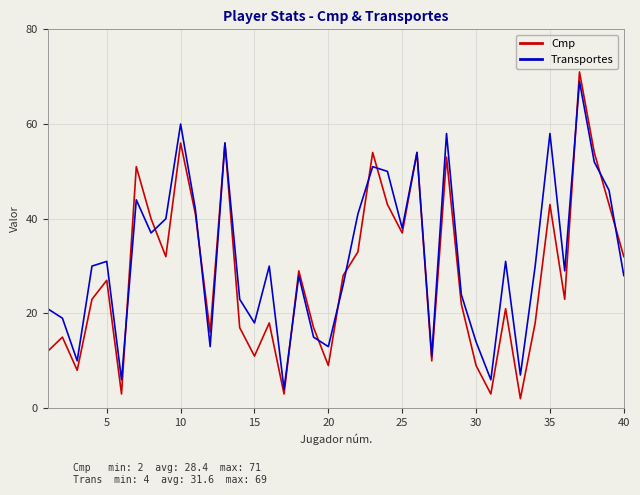

Which series has the widest spread of values?

Cmp